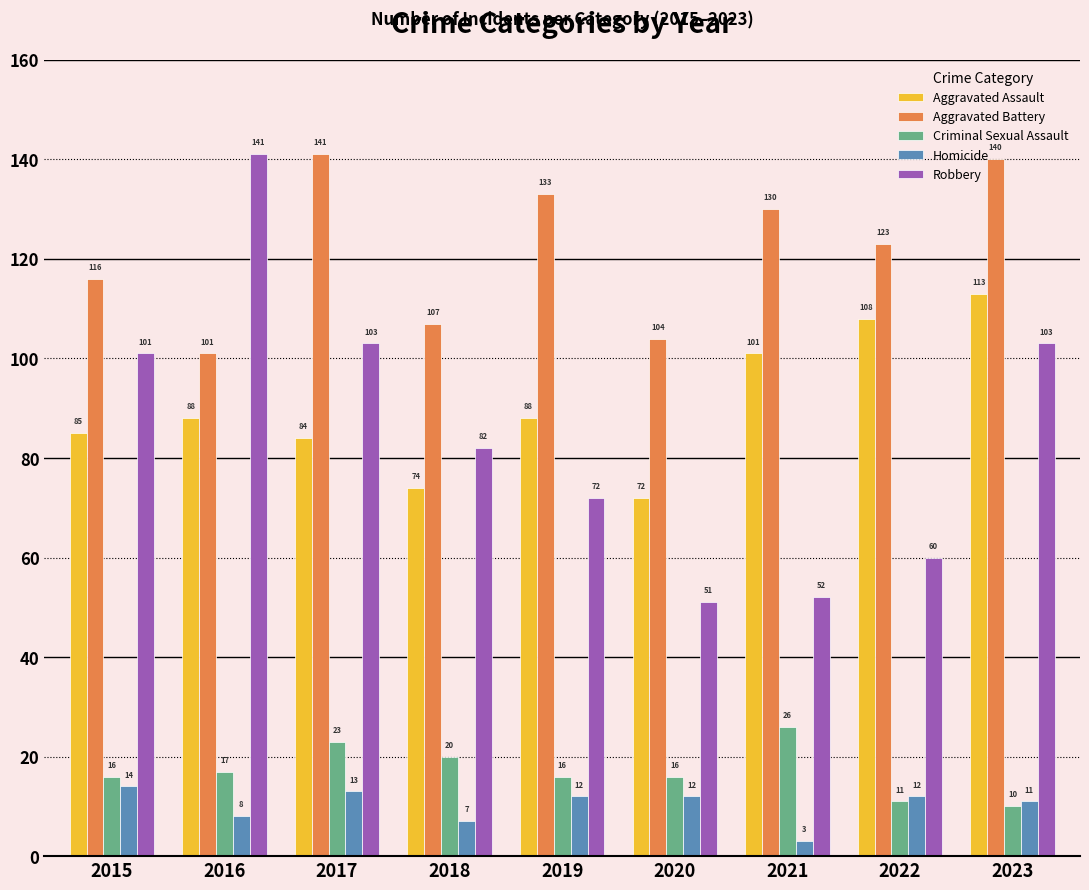

At 2022, list the series in order from smallest to largest.

Criminal Sexual Assault, Homicide, Robbery, Aggravated Assault, Aggravated Battery